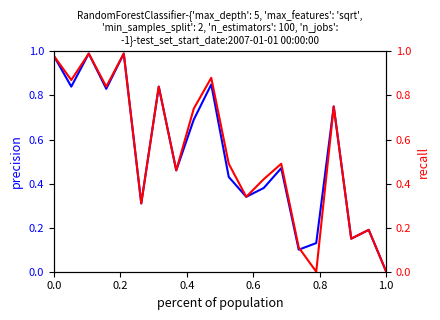

Reading left to right, extract all data points from this chart.

درصد پیشرفت فیزیکی (قبل): 1.0	0.8	1.0	0.8	1.0	0.3	0.8	0.5	0.7	0.8	0.4	0.3	0.4	0.5	0.1	0.1	0.8	0.1	0.2	0.0
درصد پیشرفت فیزیکی (بعد): 1.0	0.9	1.0	0.8	1.0	0.3	0.8	0.5	0.7	0.9	0.5	0.3	0.4	0.5	0.1	0.0	0.8	0.1	0.2	0.0